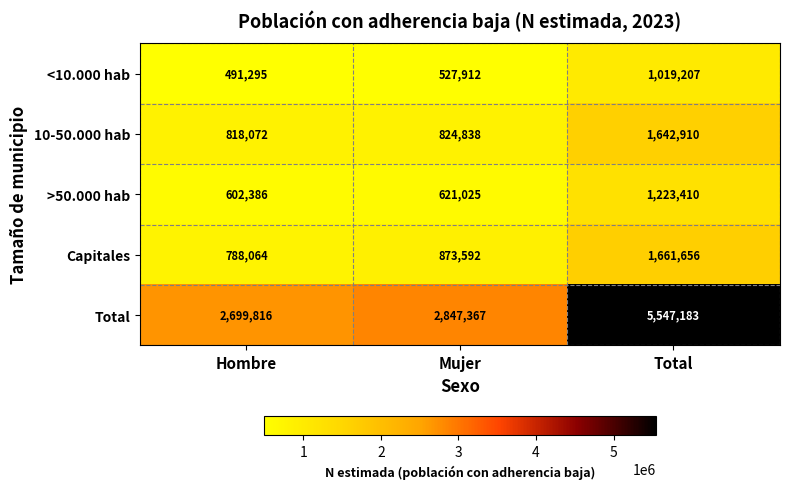

Which series has the largest total across all categories?

Total